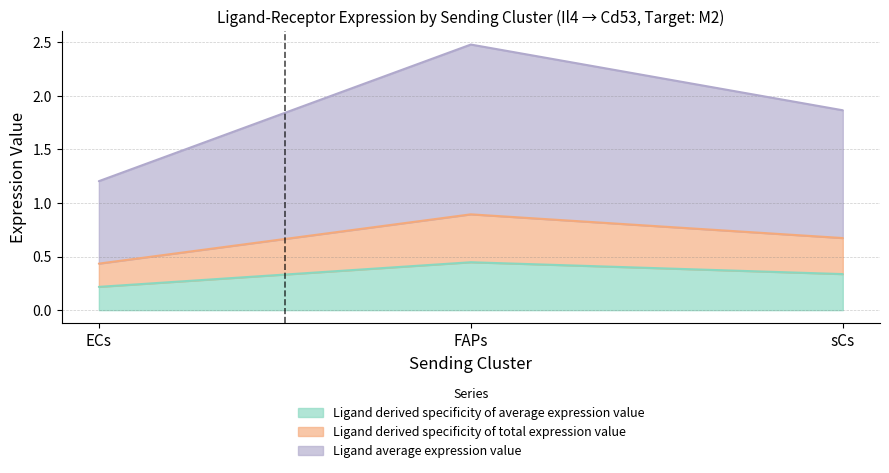

At which label does Ligand derived specificity of average expression value reach its peak?

FAPs